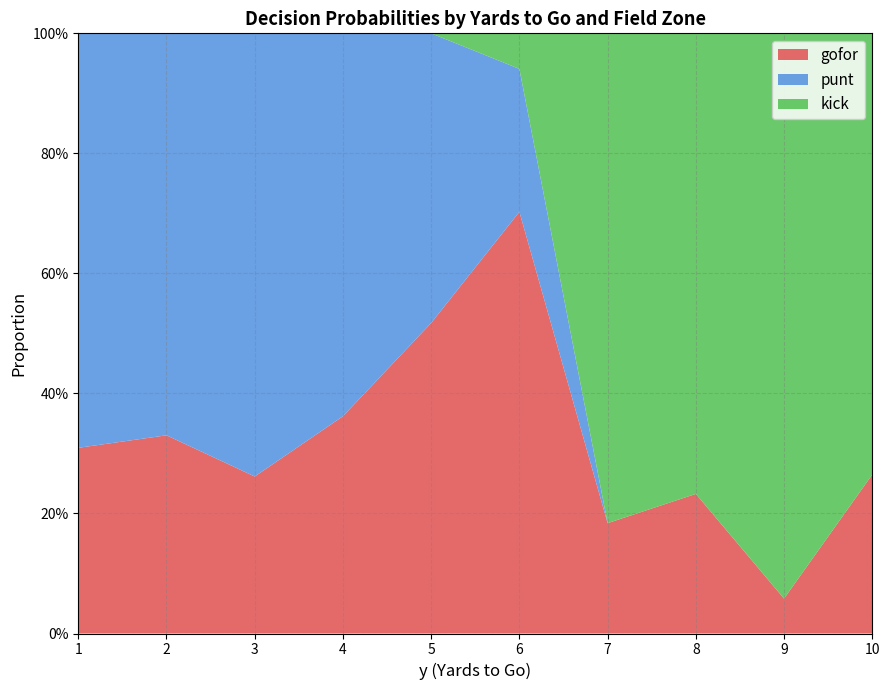

Does the chart have visible grid lines?

Yes